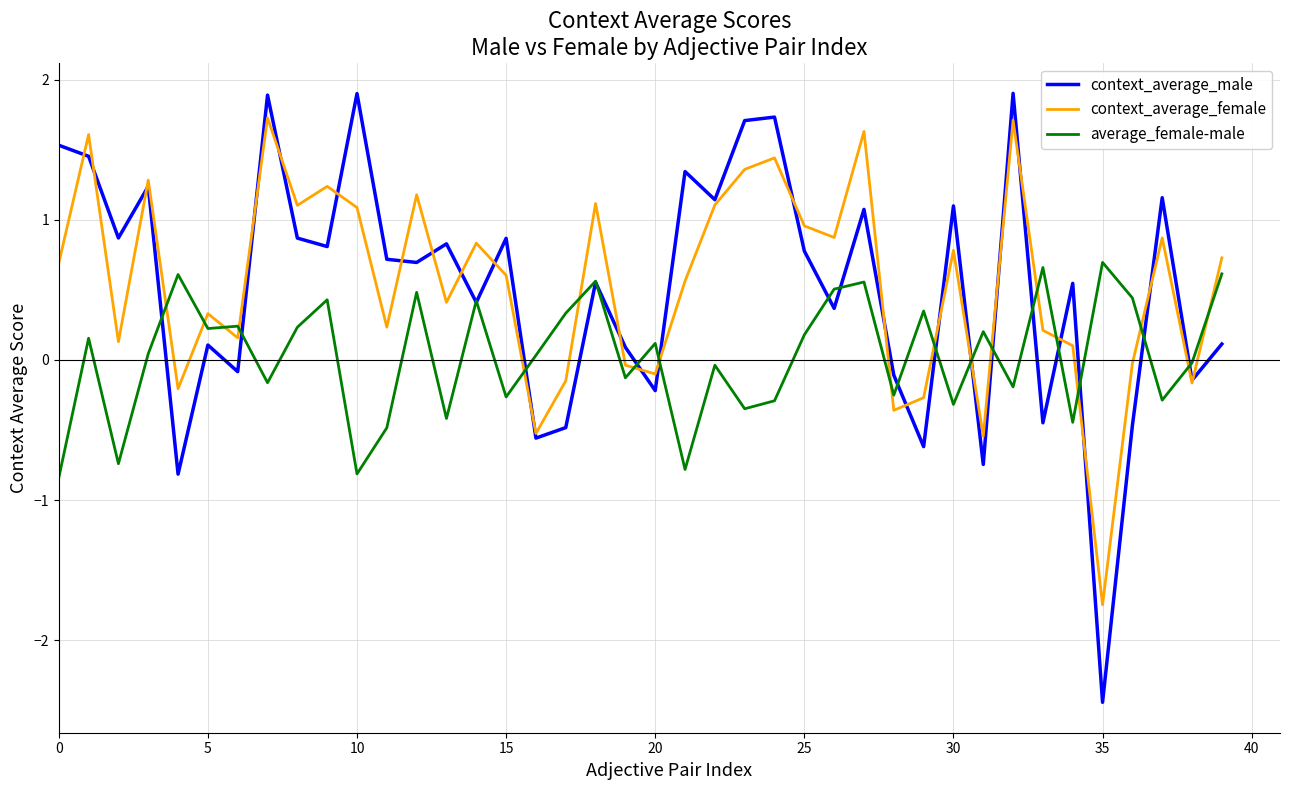

What is the smallest value displayed?

-2.4